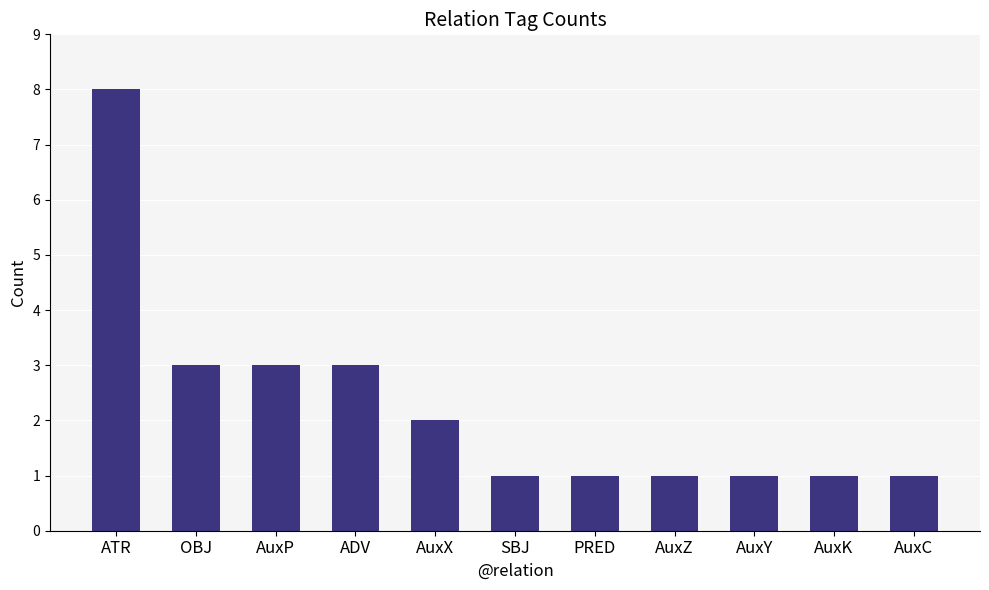

Read the value at OBJ.

3